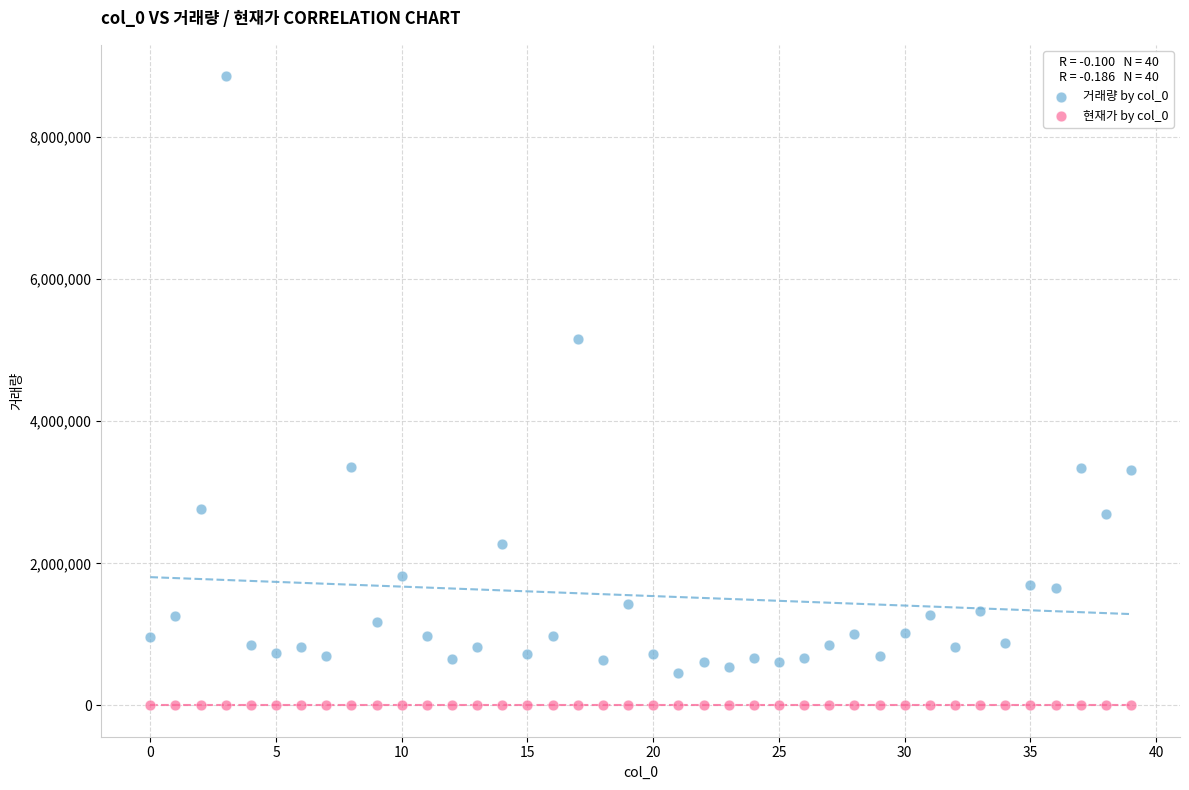

Across all data points, what is the range of Y values (max minus min)?

8850745